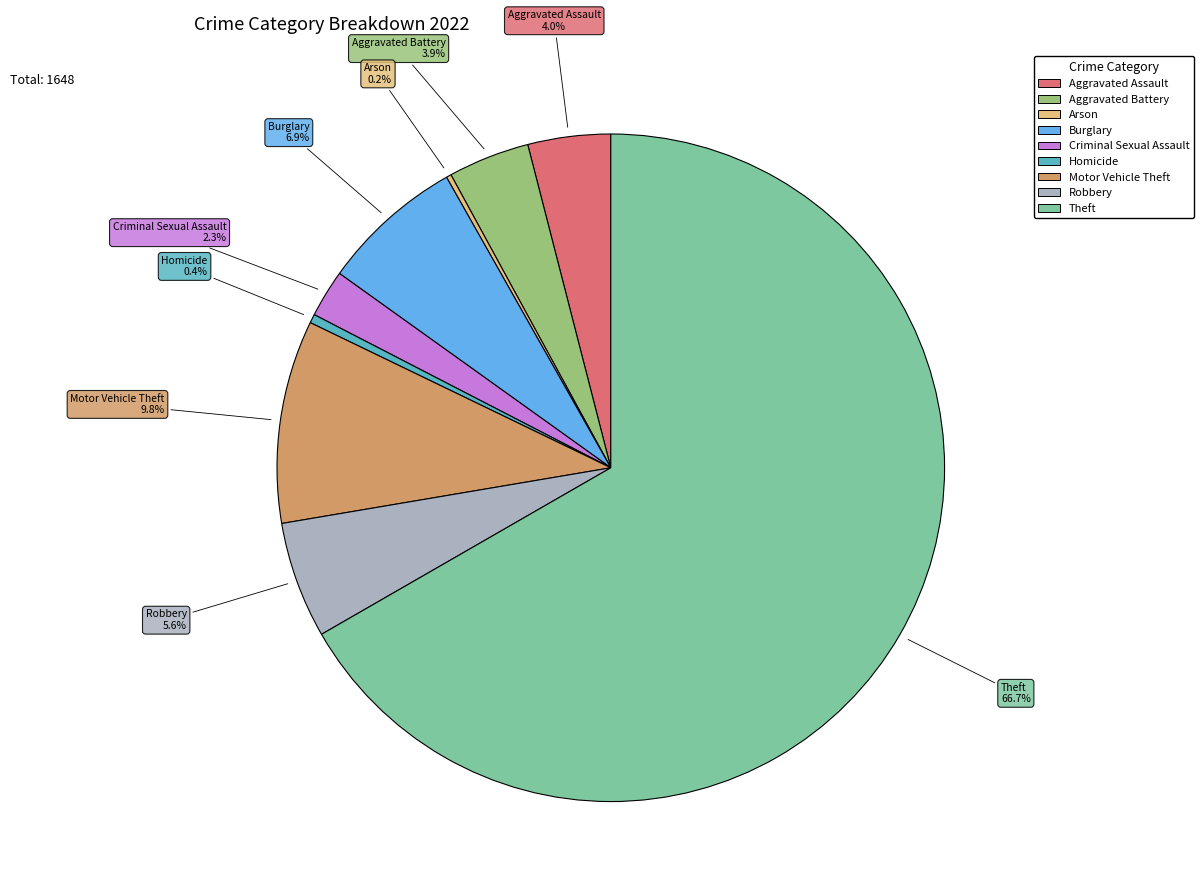

What is the largest slice in the pie chart?

Theft